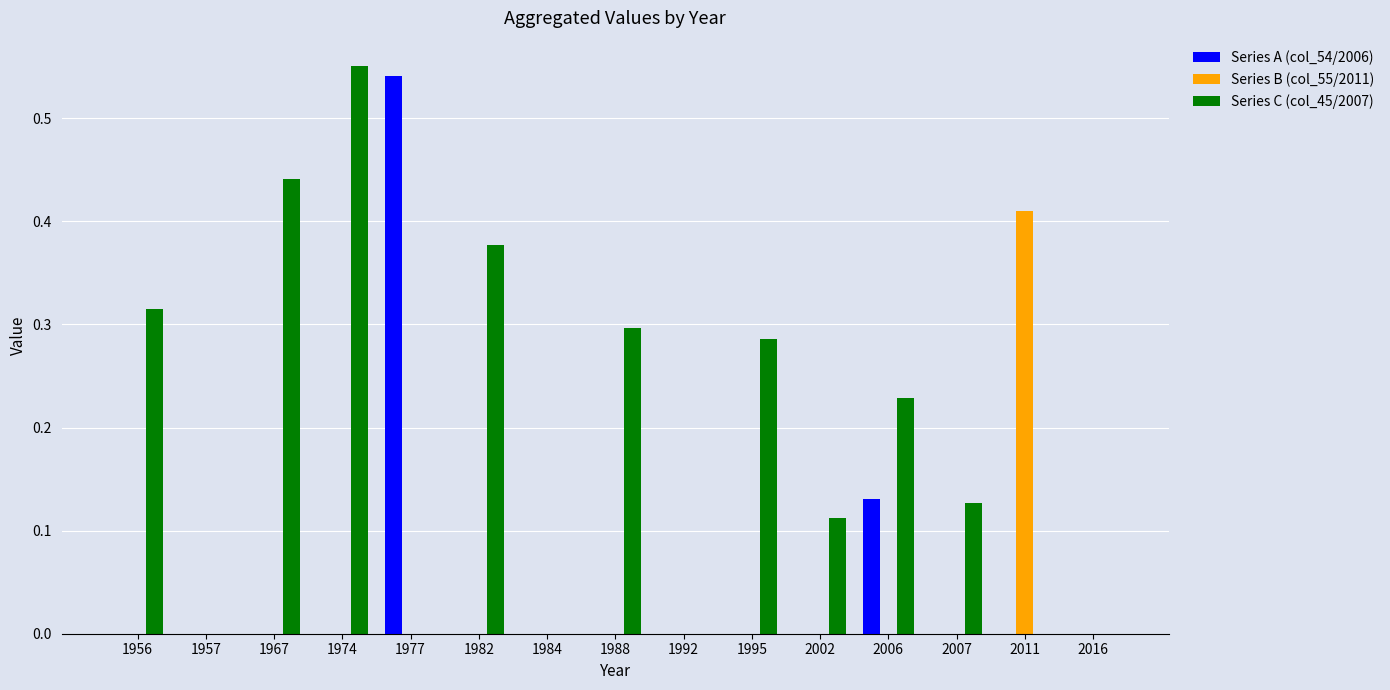

At which label does Series C (col_45/2007) reach its peak?

1974